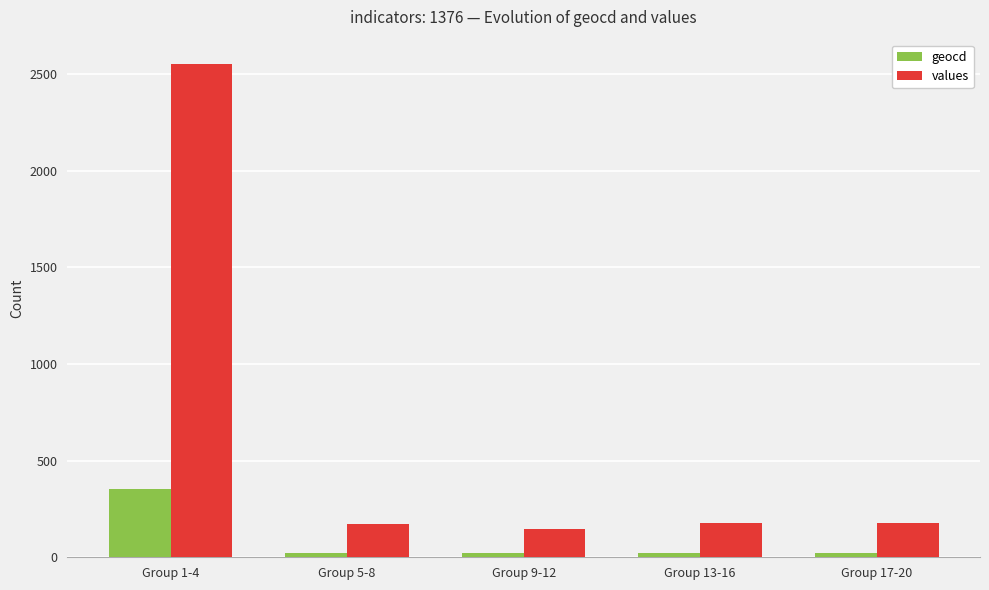

What is the sum of all values values?

3226